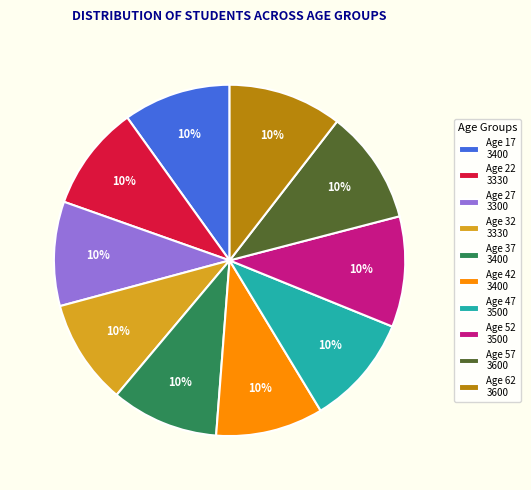

Is Age 17 3400 the majority of the pie?

No